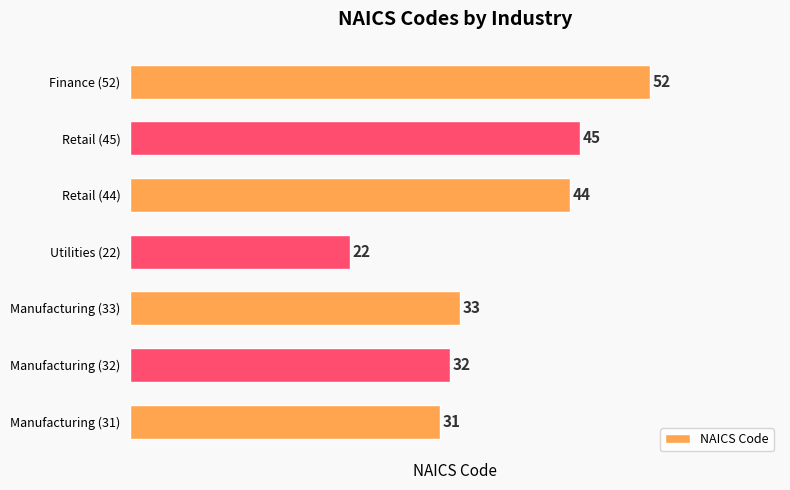

Reading bottom to top, what are all the values shown in this chart?

Manufacturing (31)=31	Manufacturing (32)=32	Manufacturing (33)=33	Utilities (22)=22	Retail (44)=44	Retail (45)=45	Finance (52)=52